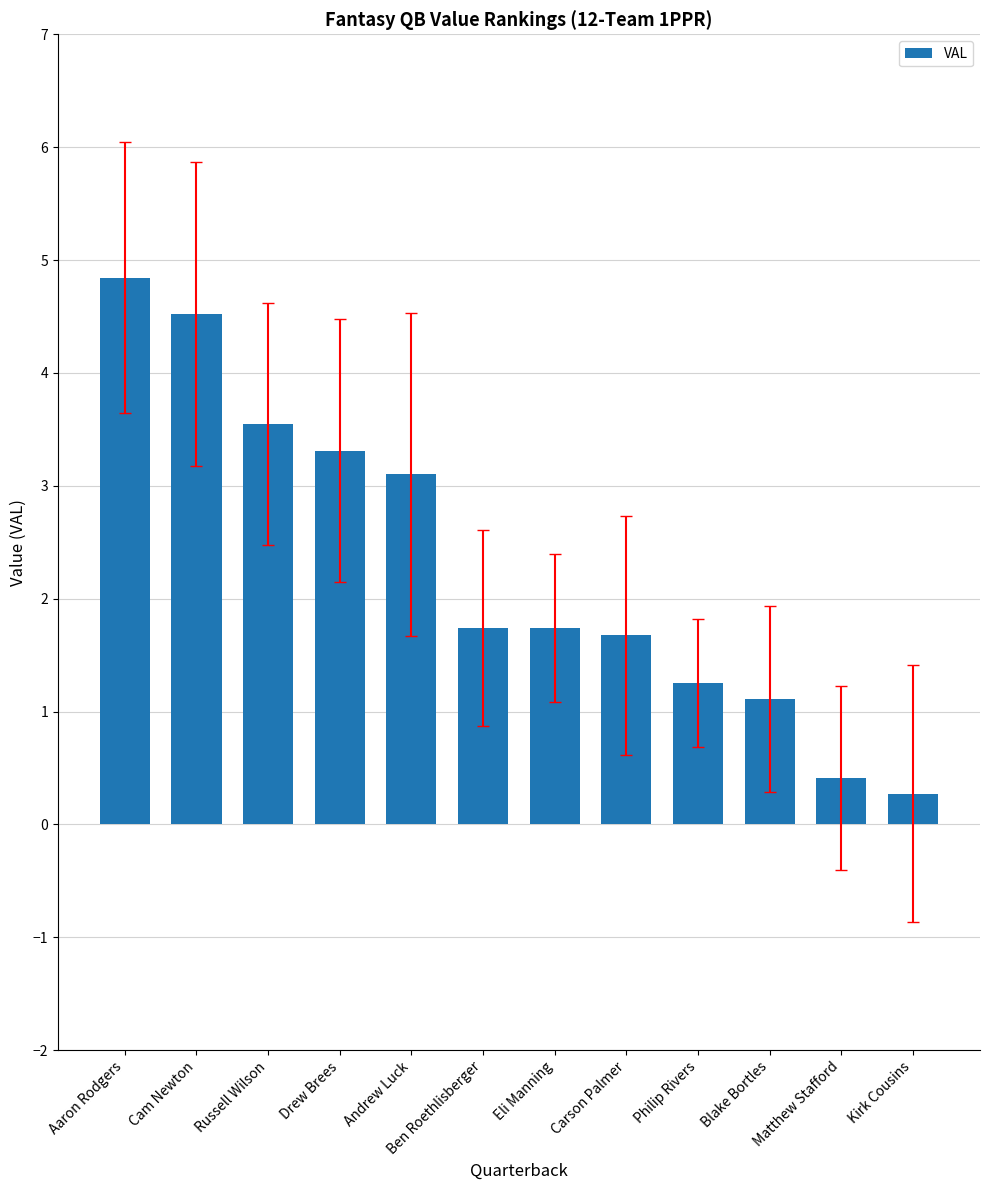

Which has a higher value, Carson Palmer or Russell Wilson?

Russell Wilson